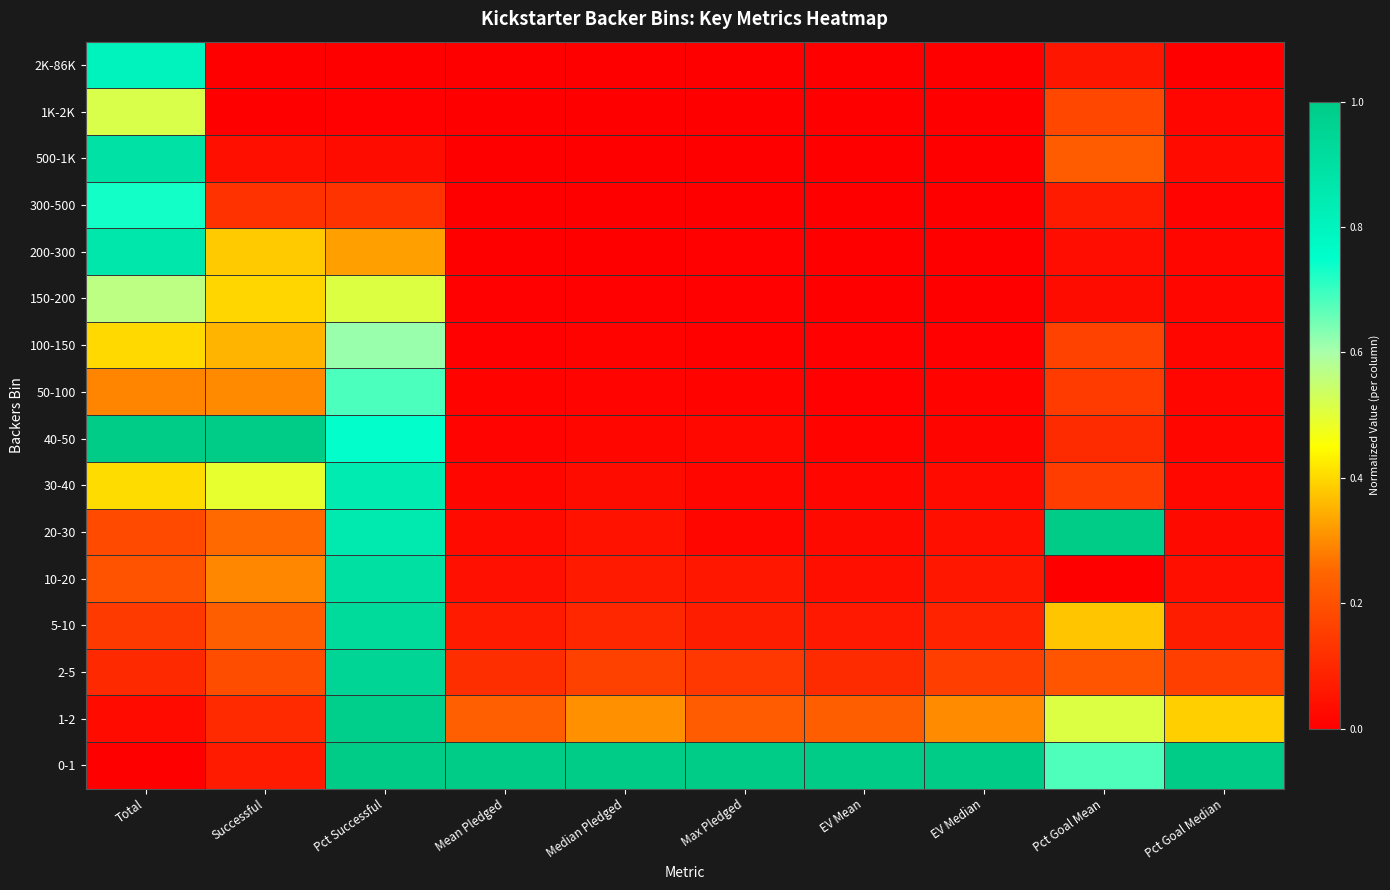

Reading left to right, list all the values displayed in this chart.

2K-86K: Total=0.8	Successful=0.0	Pct Successful=0.0	Mean Pledged=0.0	Median Pledged=0.0	Max Pledged=0.0	EV Mean=0.0	EV Median=0.0	Pct Goal Mean=0.1	Pct Goal Median=0.0
1K-2K: Total=0.5	Successful=0.0	Pct Successful=0.0	Mean Pledged=0.0	Median Pledged=0.0	Max Pledged=0.0	EV Mean=0.0	EV Median=0.0	Pct Goal Mean=0.2	Pct Goal Median=0.0
500-1K: Total=0.9	Successful=0.0	Pct Successful=0.0	Mean Pledged=0.0	Median Pledged=0.0	Max Pledged=0.0	EV Mean=0.0	EV Median=0.0	Pct Goal Mean=0.2	Pct Goal Median=0.0
300-500: Total=0.7	Successful=0.1	Pct Successful=0.1	Mean Pledged=0.0	Median Pledged=0.0	Max Pledged=0.0	EV Mean=0.0	EV Median=0.0	Pct Goal Mean=0.1	Pct Goal Median=0.0
200-300: Total=0.9	Successful=0.4	Pct Successful=0.3	Mean Pledged=0.0	Median Pledged=0.0	Max Pledged=0.0	EV Mean=0.0	EV Median=0.0	Pct Goal Mean=0.0	Pct Goal Median=0.0
150-200: Total=0.6	Successful=0.4	Pct Successful=0.5	Mean Pledged=0.0	Median Pledged=0.0	Max Pledged=0.0	EV Mean=0.0	EV Median=0.0	Pct Goal Mean=0.0	Pct Goal Median=0.0
100-150: Total=0.4	Successful=0.4	Pct Successful=0.6	Mean Pledged=0.0	Median Pledged=0.0	Max Pledged=0.0	EV Mean=0.0	EV Median=0.0	Pct Goal Mean=0.2	Pct Goal Median=0.0
50-100: Total=0.3	Successful=0.3	Pct Successful=0.7	Mean Pledged=0.0	Median Pledged=0.0	Max Pledged=0.0	EV Mean=0.0	EV Median=0.0	Pct Goal Mean=0.1	Pct Goal Median=0.0
40-50: Total=1.0	Successful=1.0	Pct Successful=0.7	Mean Pledged=0.0	Median Pledged=0.0	Max Pledged=0.0	EV Mean=0.0	EV Median=0.0	Pct Goal Mean=0.1	Pct Goal Median=0.0
30-40: Total=0.4	Successful=0.5	Pct Successful=0.8	Mean Pledged=0.0	Median Pledged=0.0	Max Pledged=0.0	EV Mean=0.0	EV Median=0.0	Pct Goal Mean=0.2	Pct Goal Median=0.0
20-30: Total=0.2	Successful=0.3	Pct Successful=0.9	Mean Pledged=0.0	Median Pledged=0.0	Max Pledged=0.0	EV Mean=0.0	EV Median=0.0	Pct Goal Mean=1.0	Pct Goal Median=0.0
10-20: Total=0.2	Successful=0.3	Pct Successful=0.9	Mean Pledged=0.0	Median Pledged=0.1	Max Pledged=0.1	EV Mean=0.0	EV Median=0.1	Pct Goal Mean=0.0	Pct Goal Median=0.0
5-10: Total=0.1	Successful=0.2	Pct Successful=0.9	Mean Pledged=0.1	Median Pledged=0.1	Max Pledged=0.1	EV Mean=0.1	EV Median=0.1	Pct Goal Mean=0.4	Pct Goal Median=0.1
2-5: Total=0.1	Successful=0.2	Pct Successful=1.0	Mean Pledged=0.1	Median Pledged=0.2	Max Pledged=0.1	EV Mean=0.1	EV Median=0.2	Pct Goal Mean=0.2	Pct Goal Median=0.2
1-2: Total=0.0	Successful=0.1	Pct Successful=1.0	Mean Pledged=0.2	Median Pledged=0.3	Max Pledged=0.2	EV Mean=0.2	EV Median=0.3	Pct Goal Mean=0.5	Pct Goal Median=0.4
0-1: Total=0.0	Successful=0.1	Pct Successful=1.0	Mean Pledged=1.0	Median Pledged=1.0	Max Pledged=1.0	EV Mean=1.0	EV Median=1.0	Pct Goal Mean=0.7	Pct Goal Median=1.0